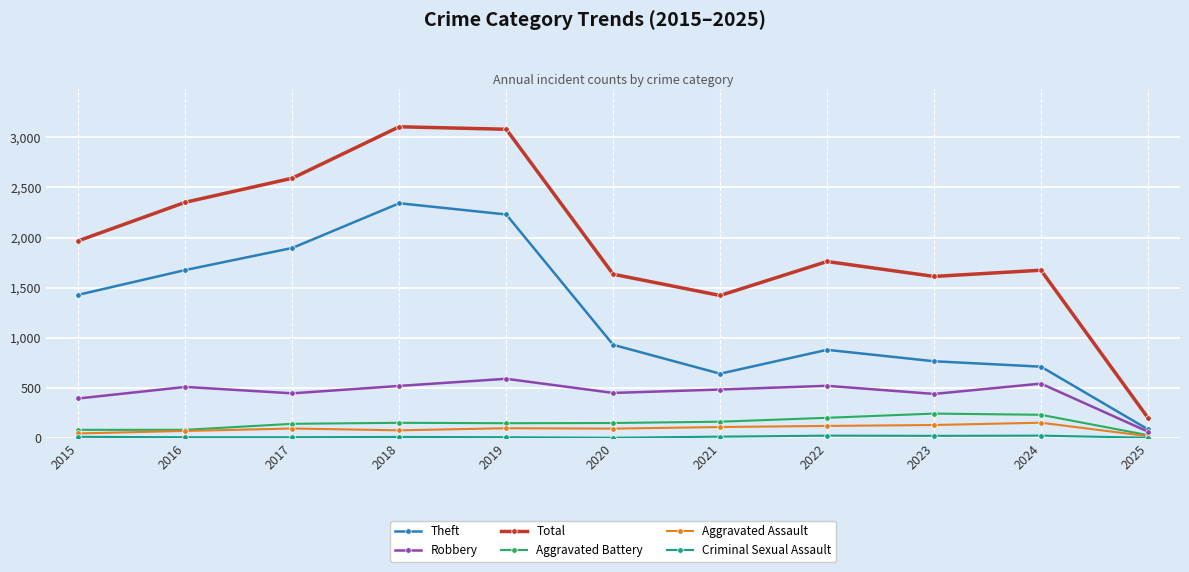

The Robbery series shows 406 at 2019. True or false?

False